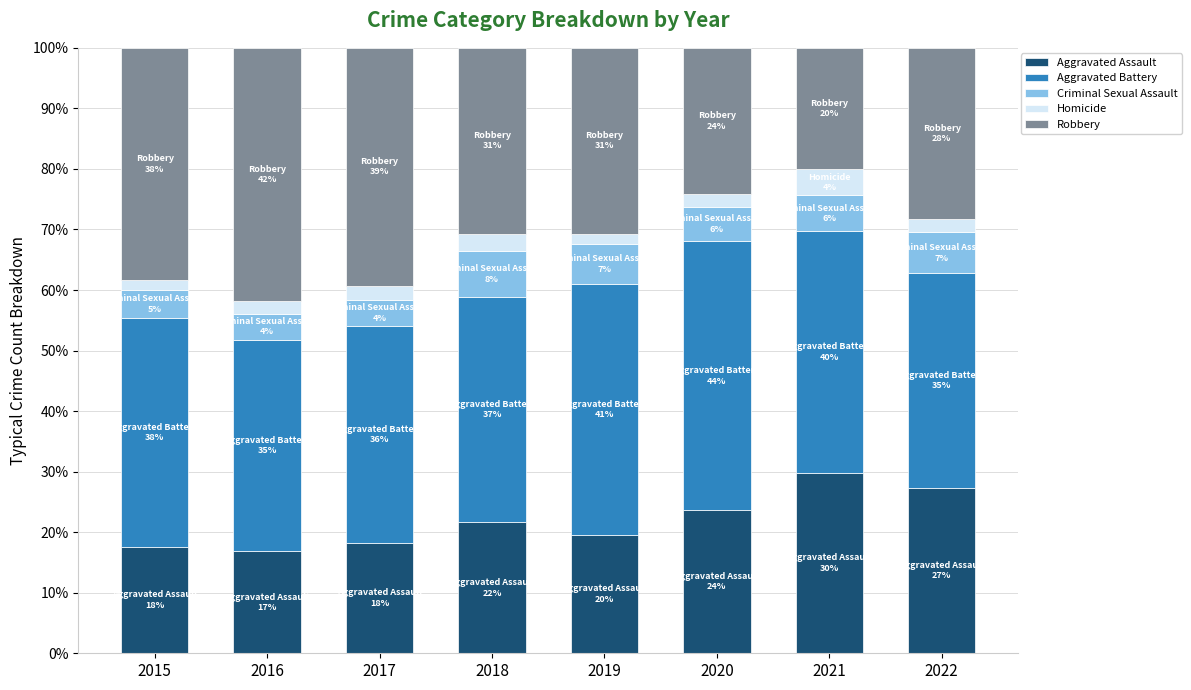

Are the bars grouped side by side (vs. stacked)?

No